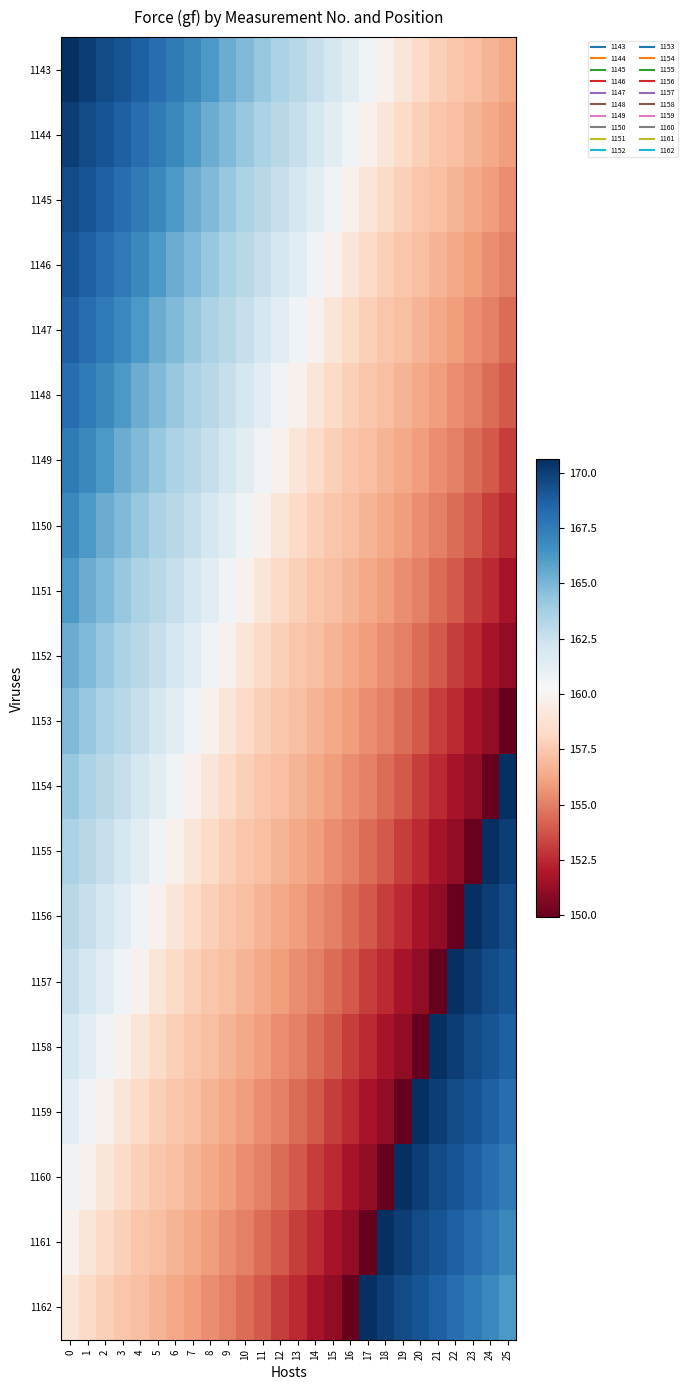

Which label corresponds to the smallest value in the chart?

25